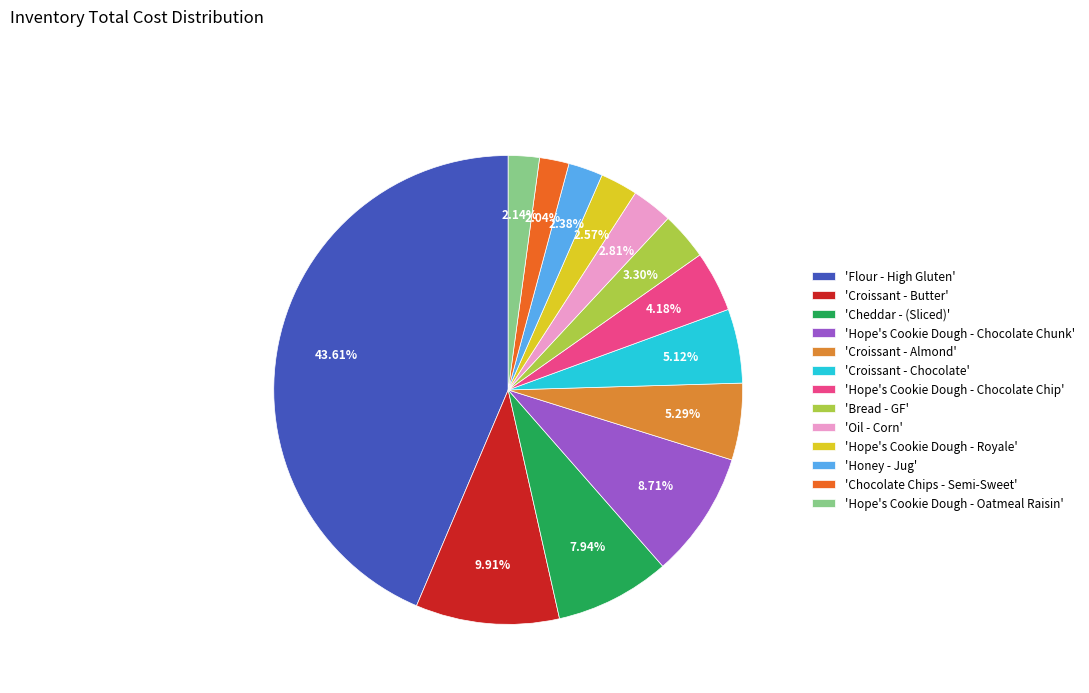

Which has a higher value, 'Hope's Cookie Dough - Chocolate Chip' or 'Croissant - Butter'?

'Croissant - Butter'